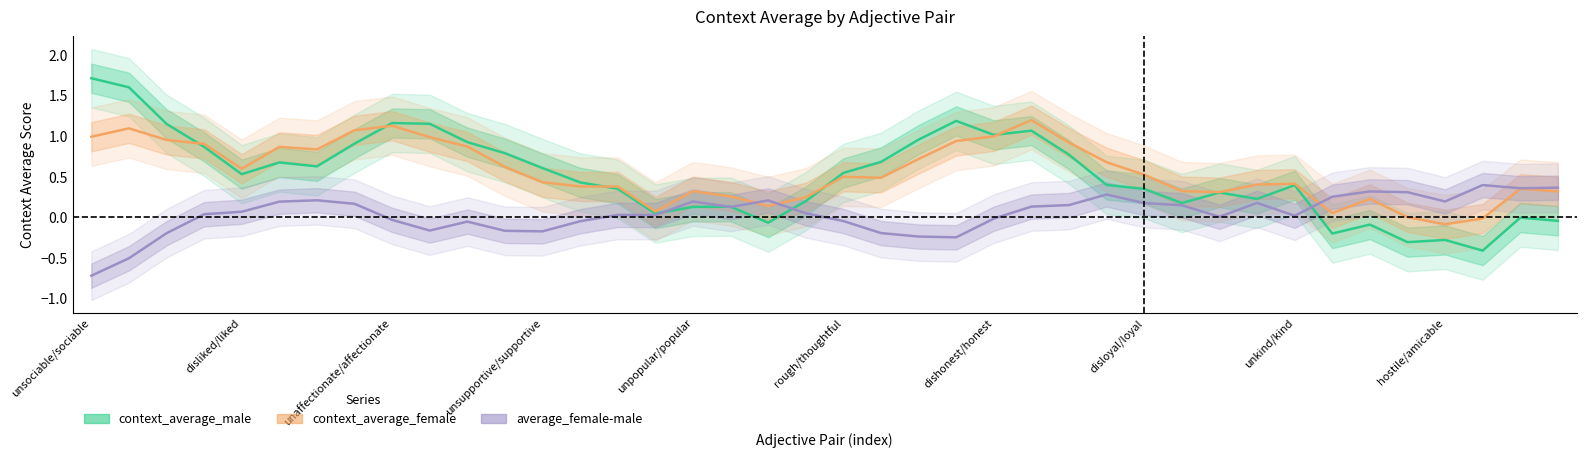

What value does the average_female-male series have at 21?

-0.2